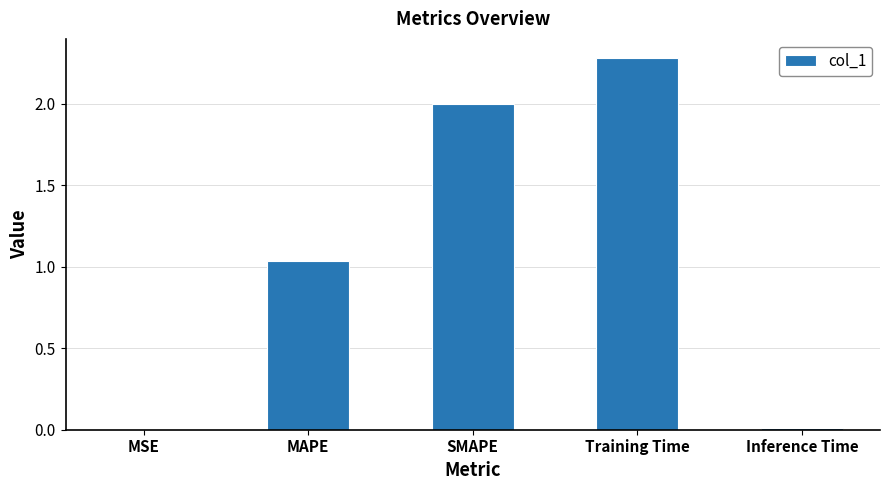

Where is the data nearest to the value 1?

MAPE